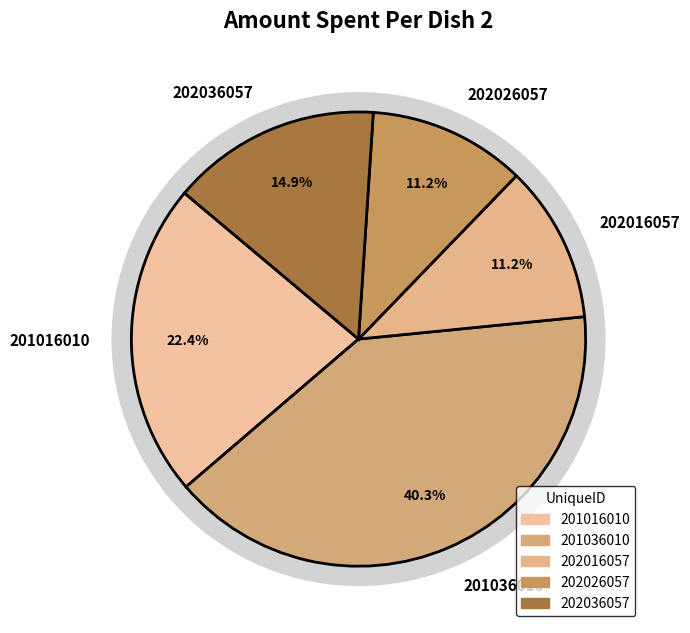

Rank the categories by value from lowest to highest.

202016057, 202026057, 202036057, 201016010, 201036010